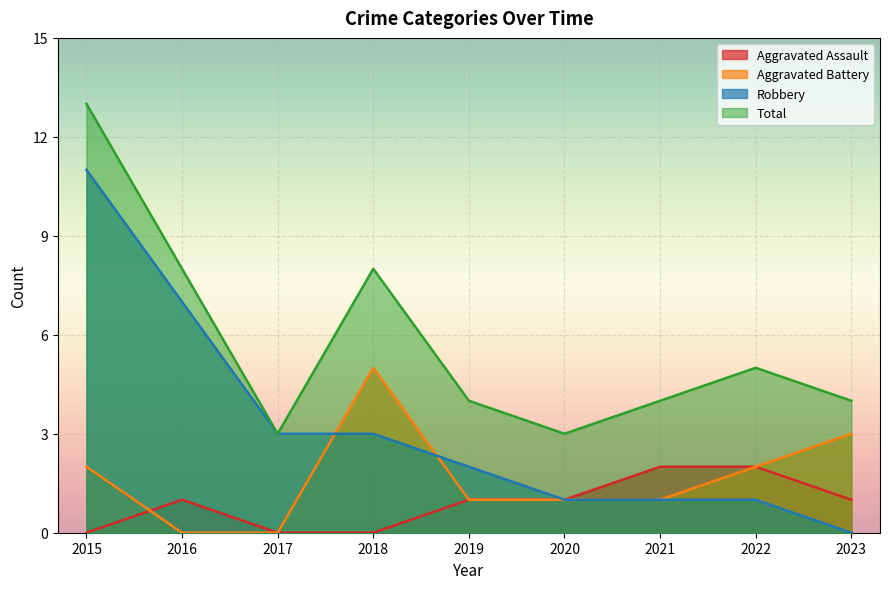

Reading left to right, list all the values displayed in this chart.

Aggravated Assault: 2015=0	2016=1	2017=0	2018=0	2019=1	2020=1	2021=2	2022=2	2023=1
Aggravated Battery: 2015=2	2016=0	2017=0	2018=5	2019=1	2020=1	2021=1	2022=2	2023=3
Robbery: 2015=11	2016=7	2017=3	2018=3	2019=2	2020=1	2021=1	2022=1	2023=0
Total: 2015=13	2016=8	2017=3	2018=8	2019=4	2020=3	2021=4	2022=5	2023=4